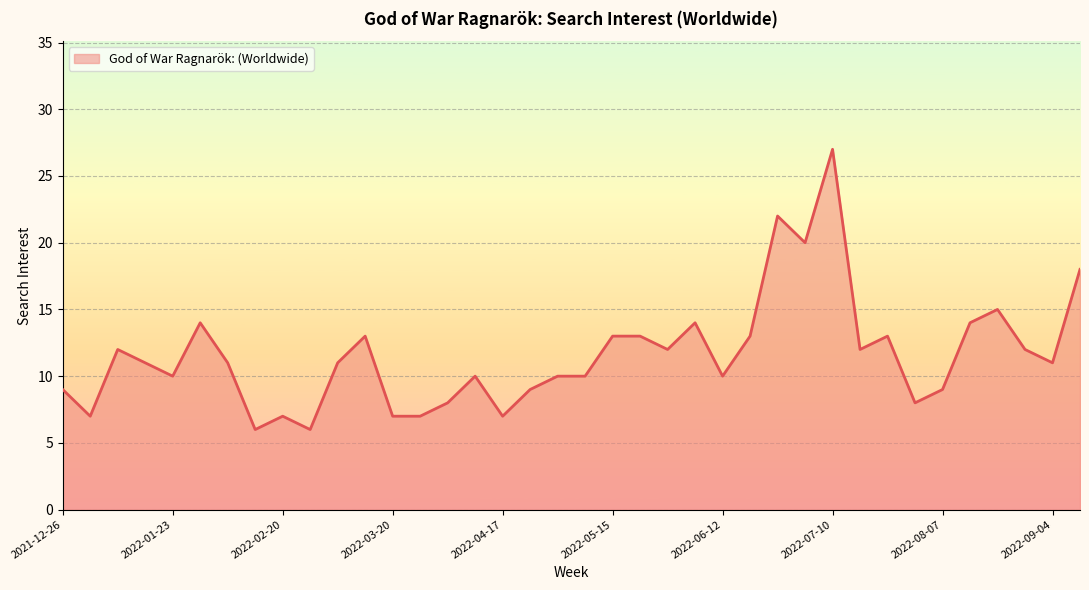

What is the maximum value shown in the chart?

27